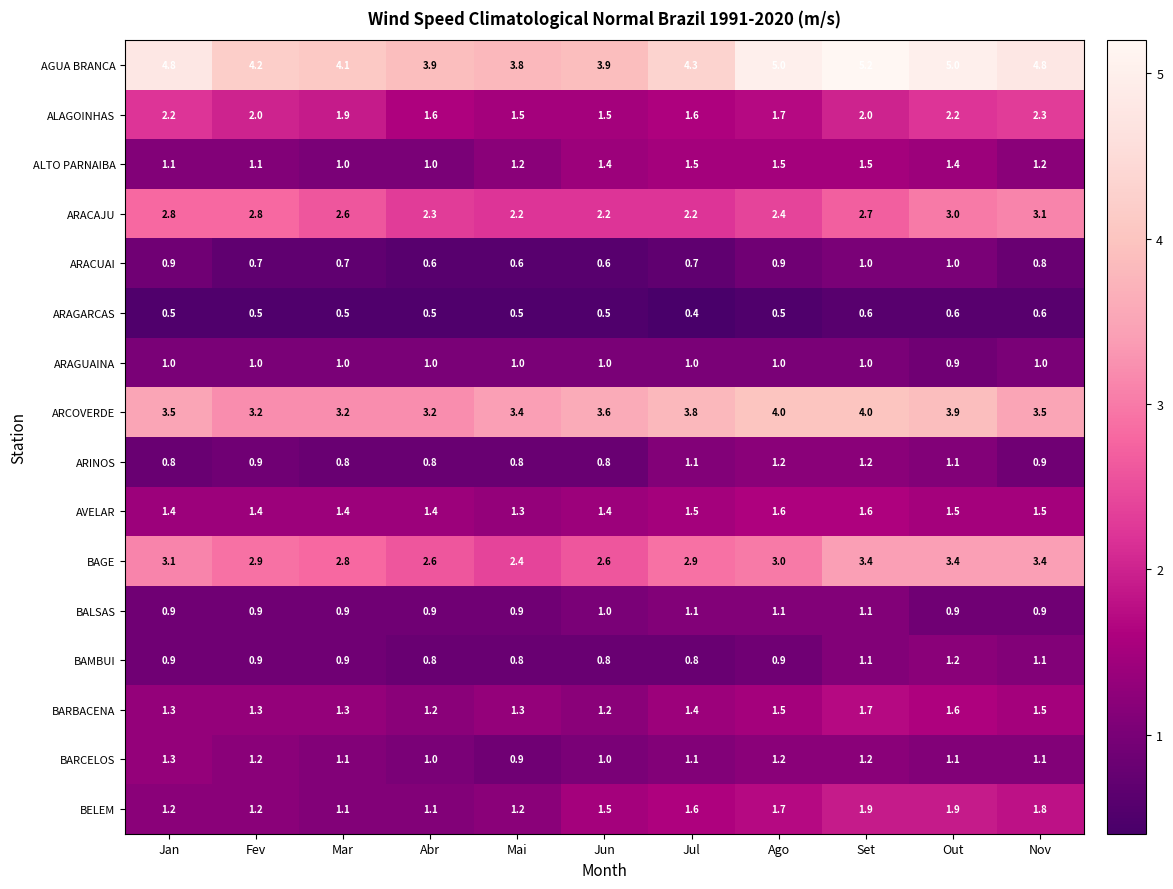

Count the BALSAS values in the range 0 to 1.

8